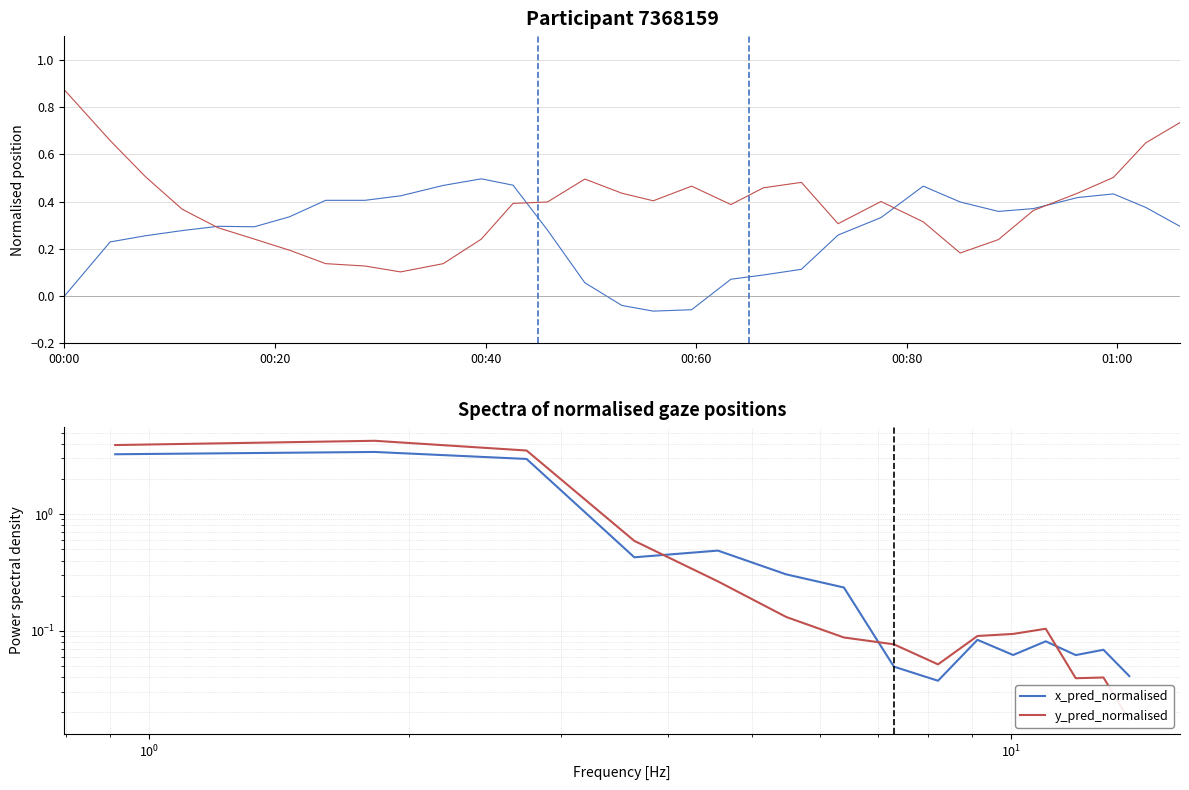

Reading left to right, transcribe all the data shown in this chart.

x_pred_normalised: 3.3	3.4	3.0	0.4	0.5	0.3	0.2	0.0	0.0	0.1	0.1	0.1	0.1	0.1	0.0
y_pred_normalised: 3.9	4.2	3.5	0.6	0.3	0.1	0.1	0.1	0.1	0.1	0.1	0.1	0.0	0.0	0.0